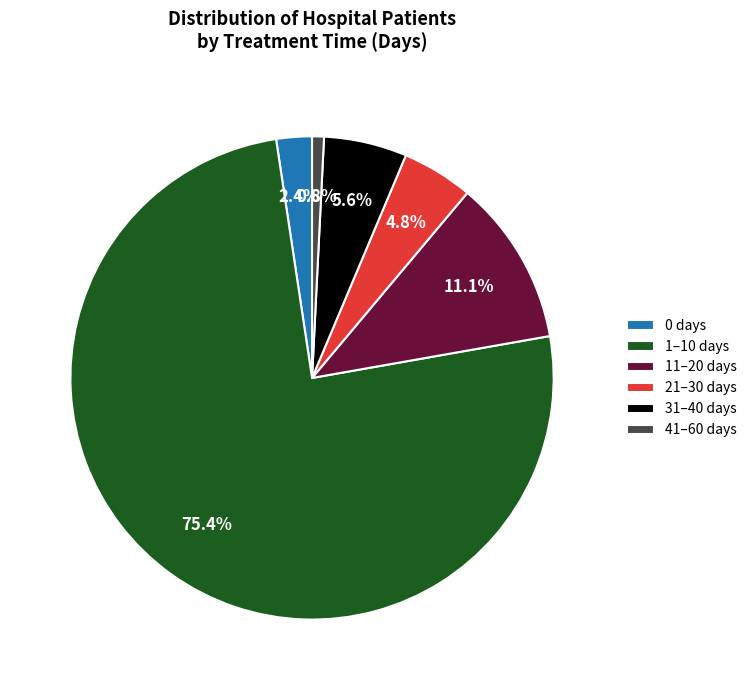

Which slice represents more than half of the pie?

1–10 days